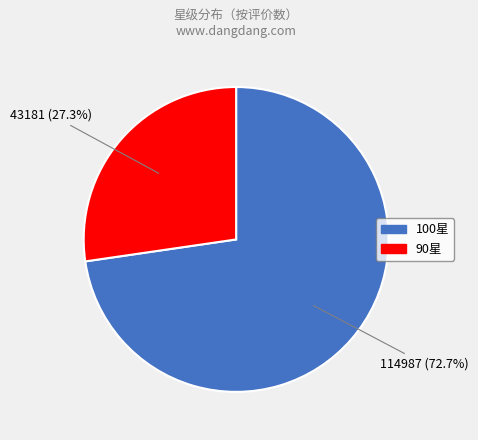

Is there a majority slice in this chart?

Yes